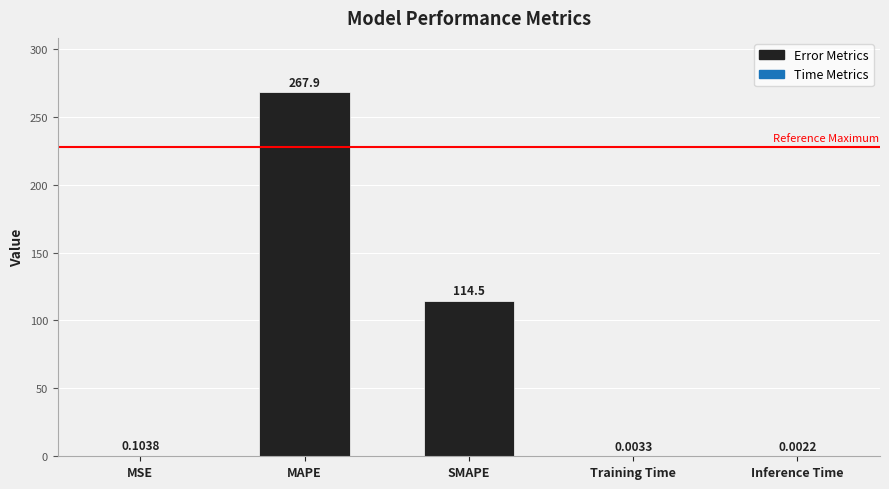

What is the change in value from MAPE to Inference Time?

-267.9